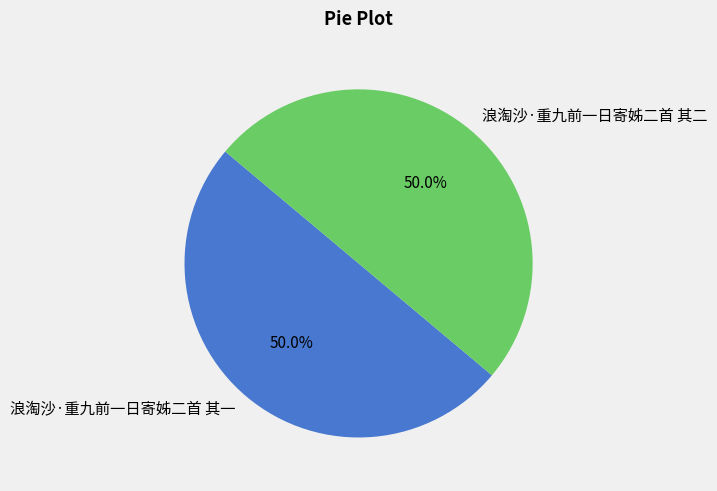

How many segments does this pie chart have?

2